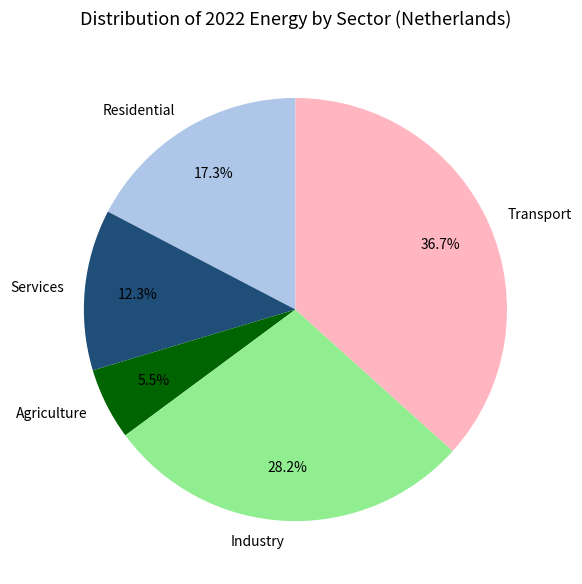

True or false: Transport accounts for 30% of the total.

False